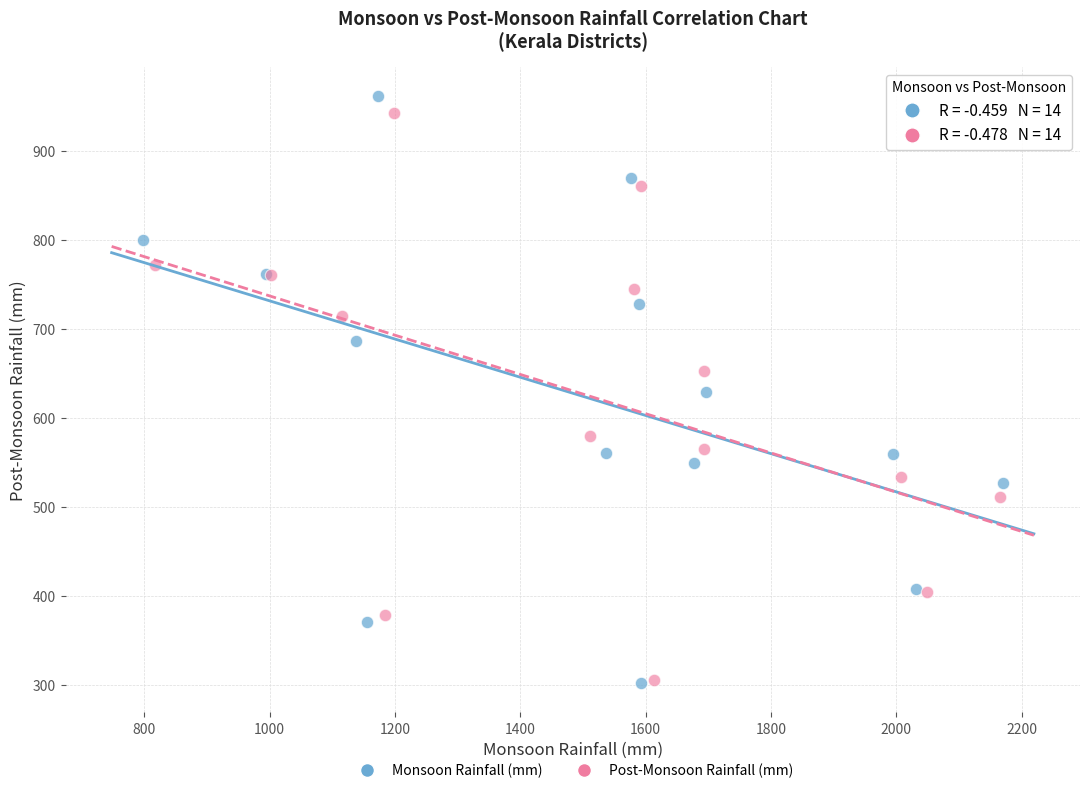

Which series has the largest Y range (max minus min)?

Monsoon Rainfall (mm)